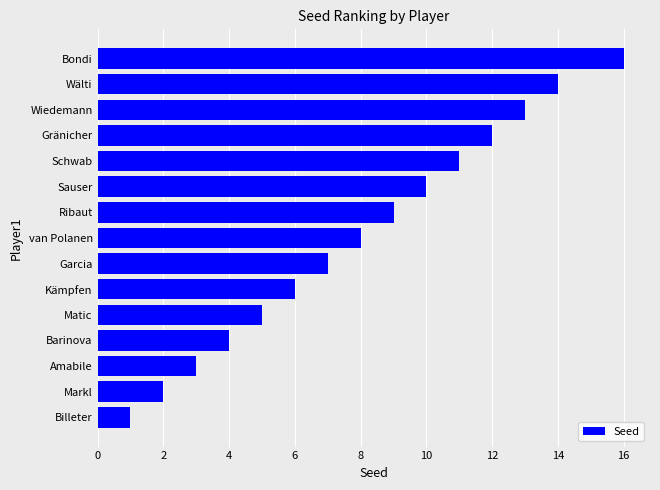

Does the chart contain any negative values?

No